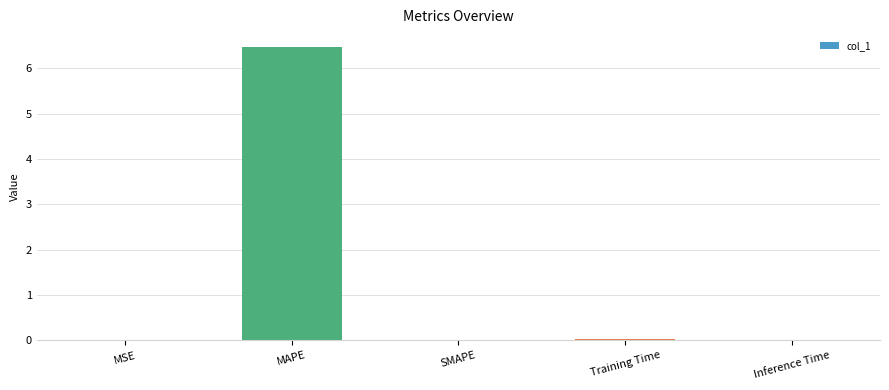

True or false: the data shows 6.5 at MAPE.

True